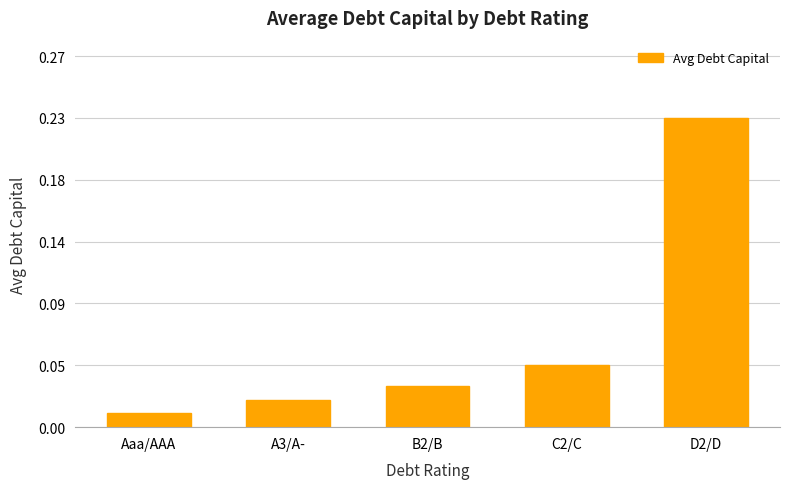

Which has a higher value, Aaa/AAA or B2/B?

B2/B